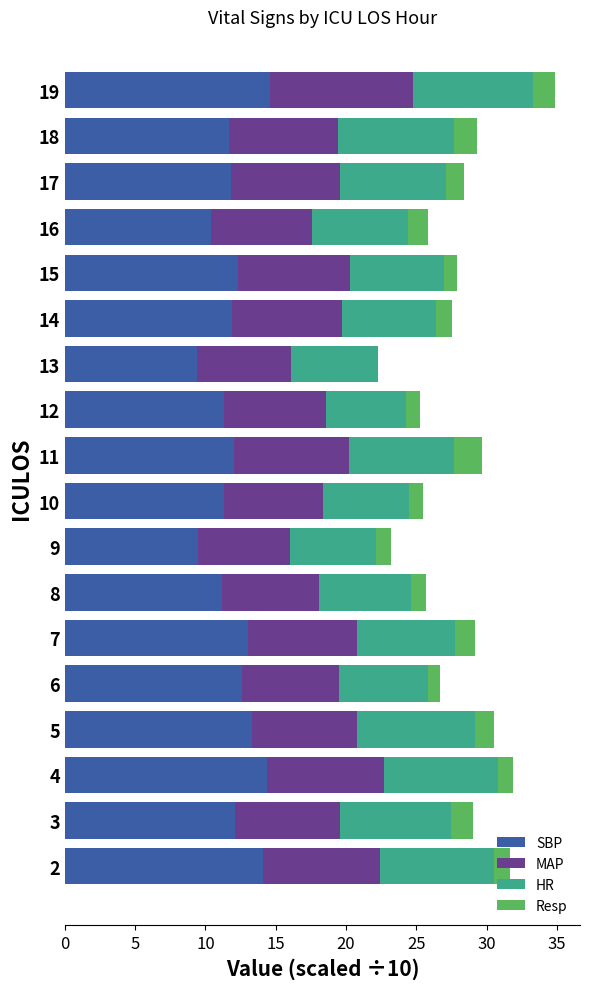

What is the total value across all series at 16?

25.8